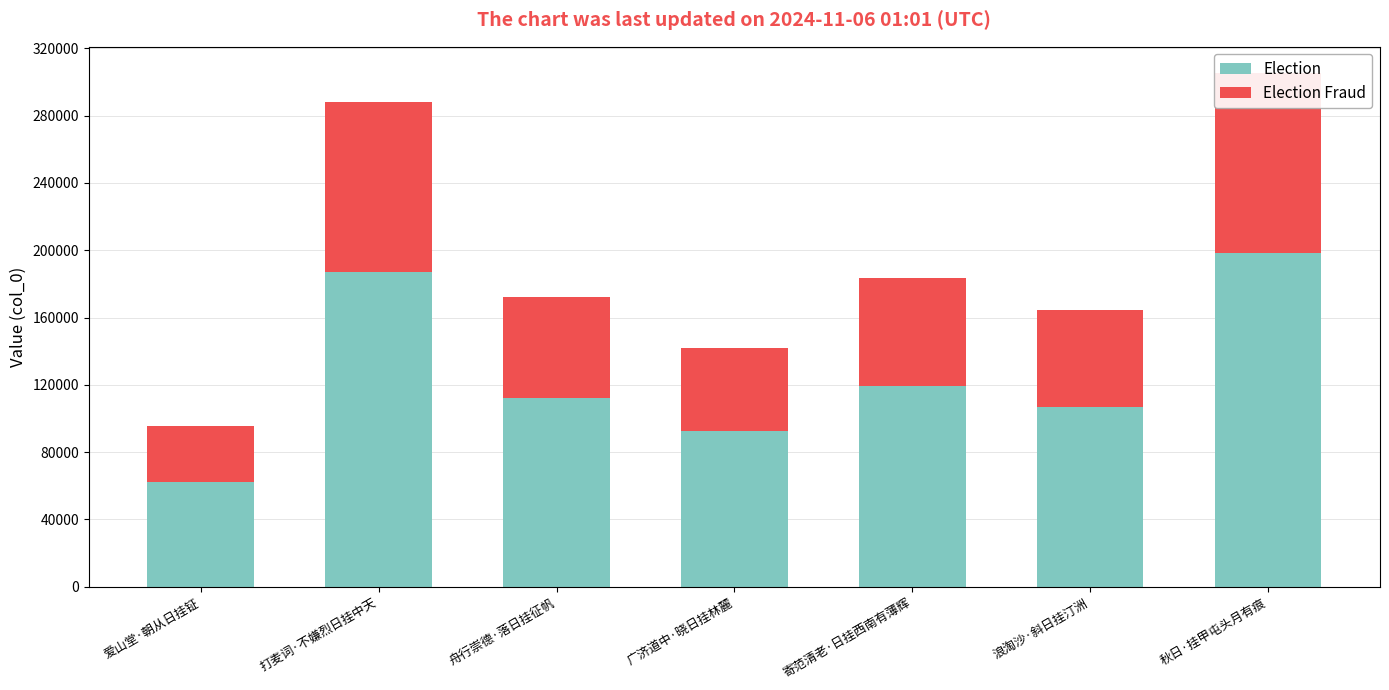

Which series has the largest range (max minus min)?

Election